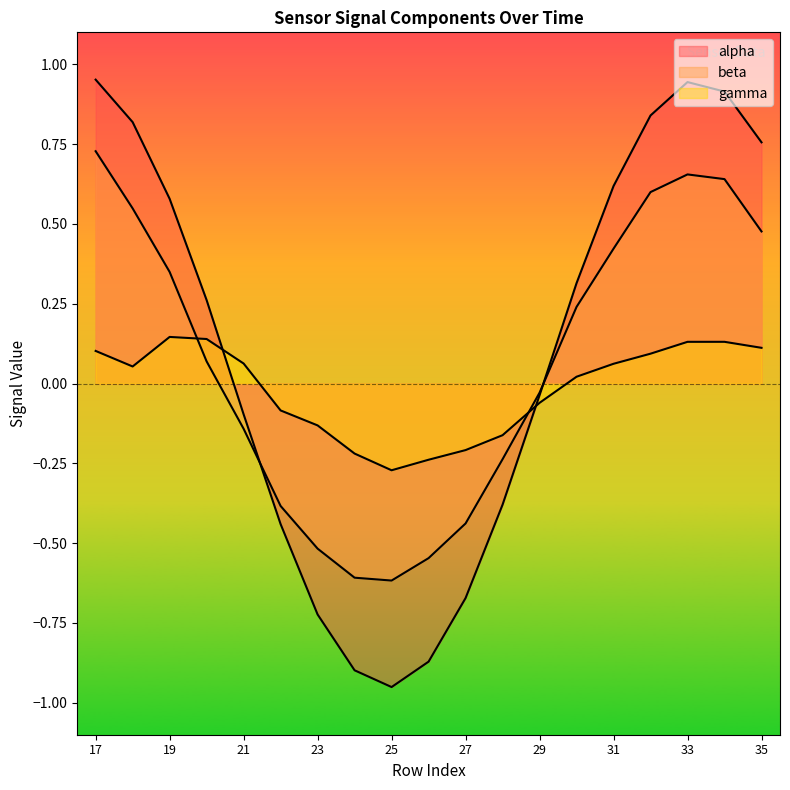

How many values in beta are above zero?

10